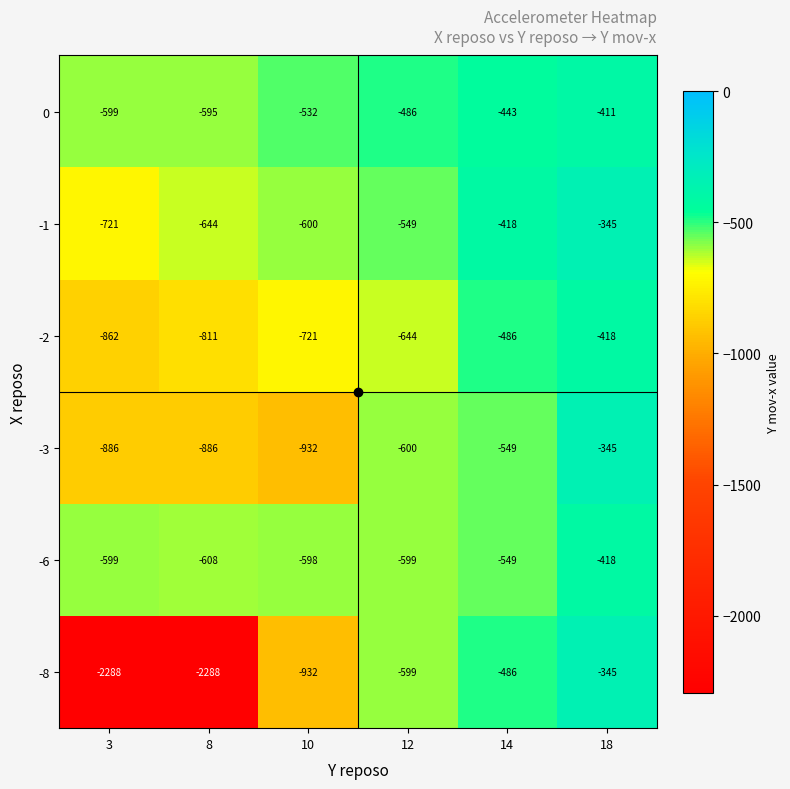

How many series are shown in this chart?

6